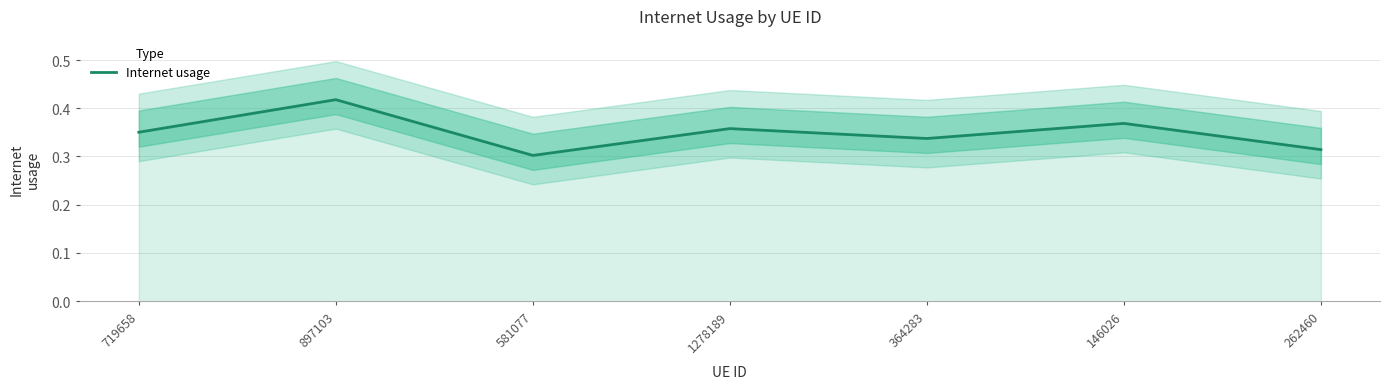

True or false: the data shows 0.4 at 719658.

True